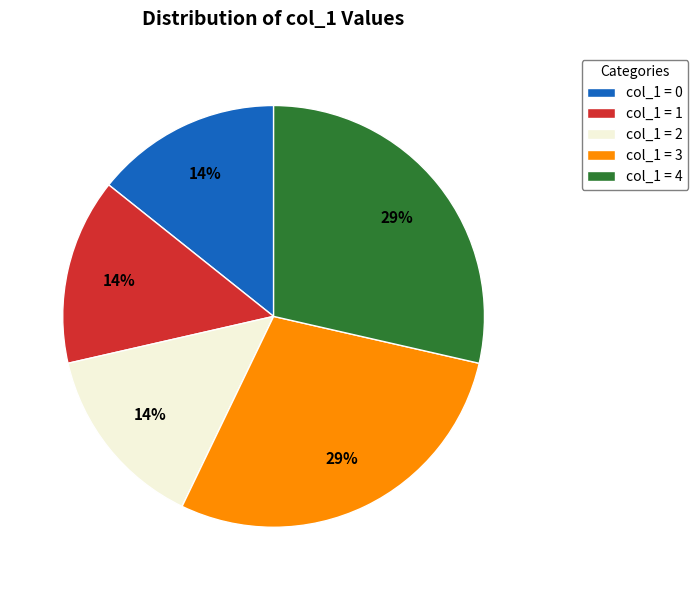

Is there a majority slice in this chart?

No